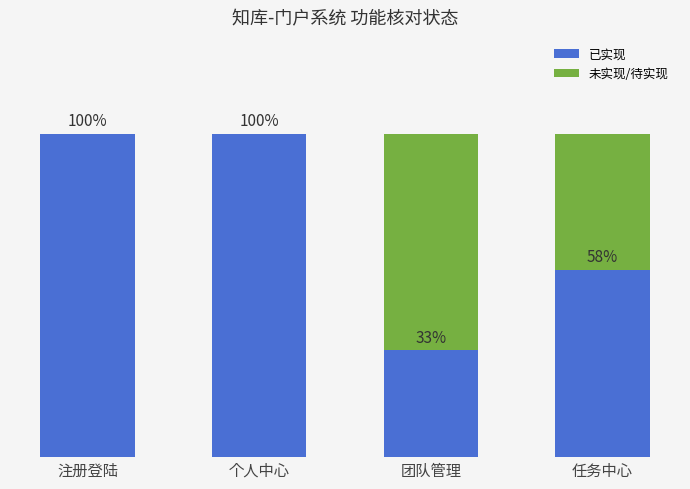

Which category has the lowest value in the 已实现 series?

团队管理